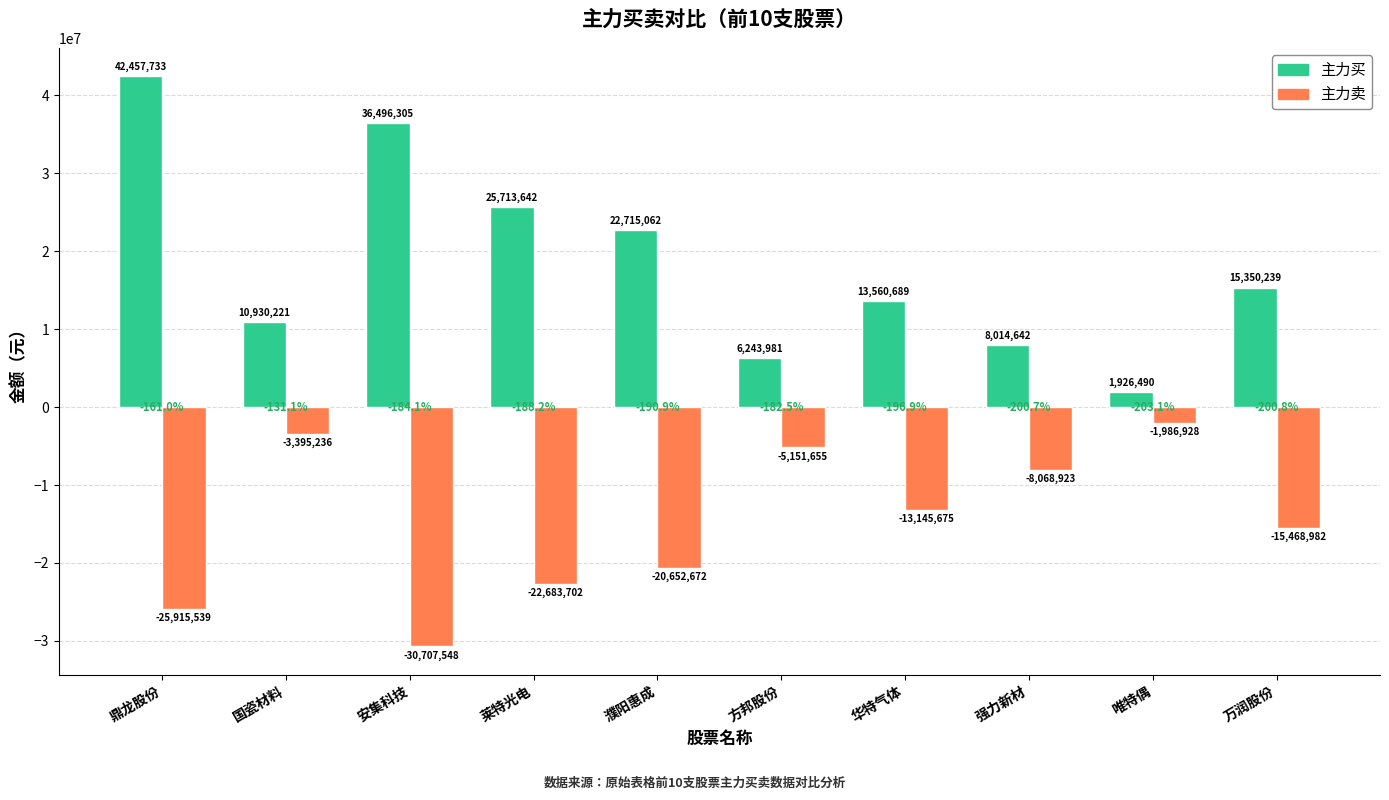

Is it true that 主力卖 equals -30924827 at 莱特光电?

False